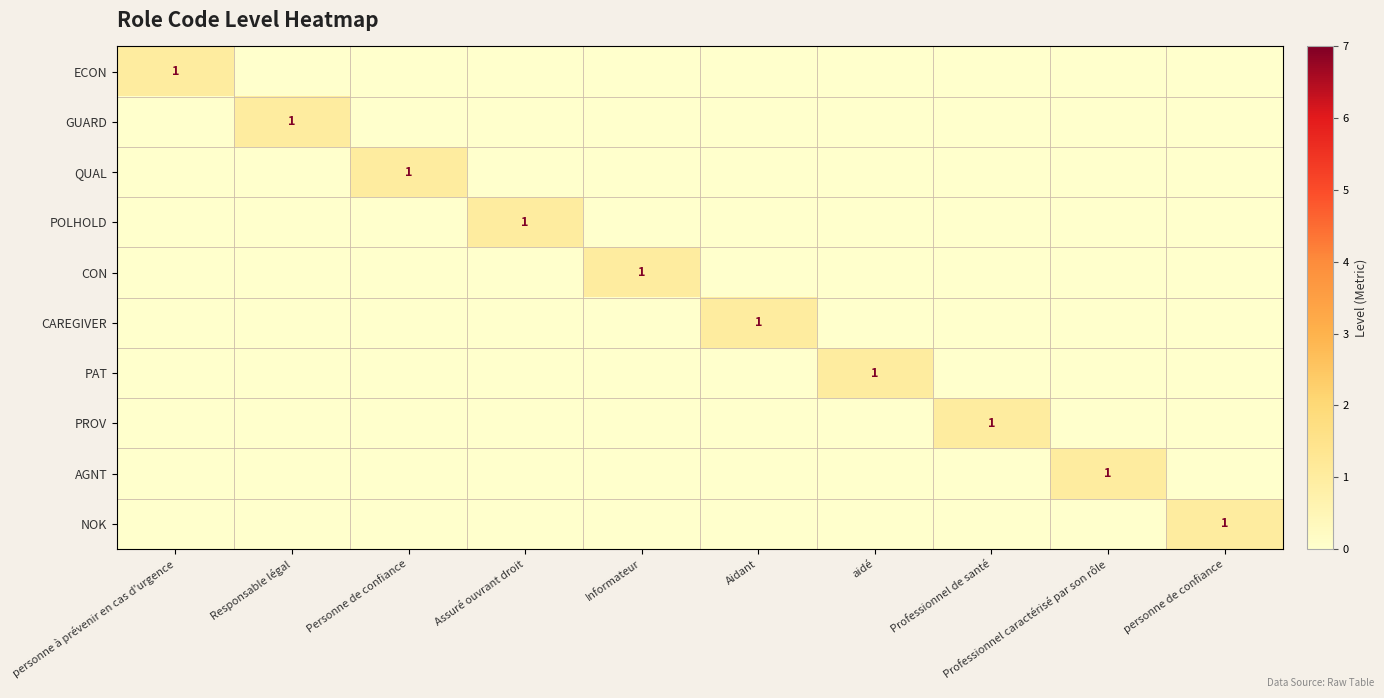

Is it true that QUAL equals -1 at Aidant?

False